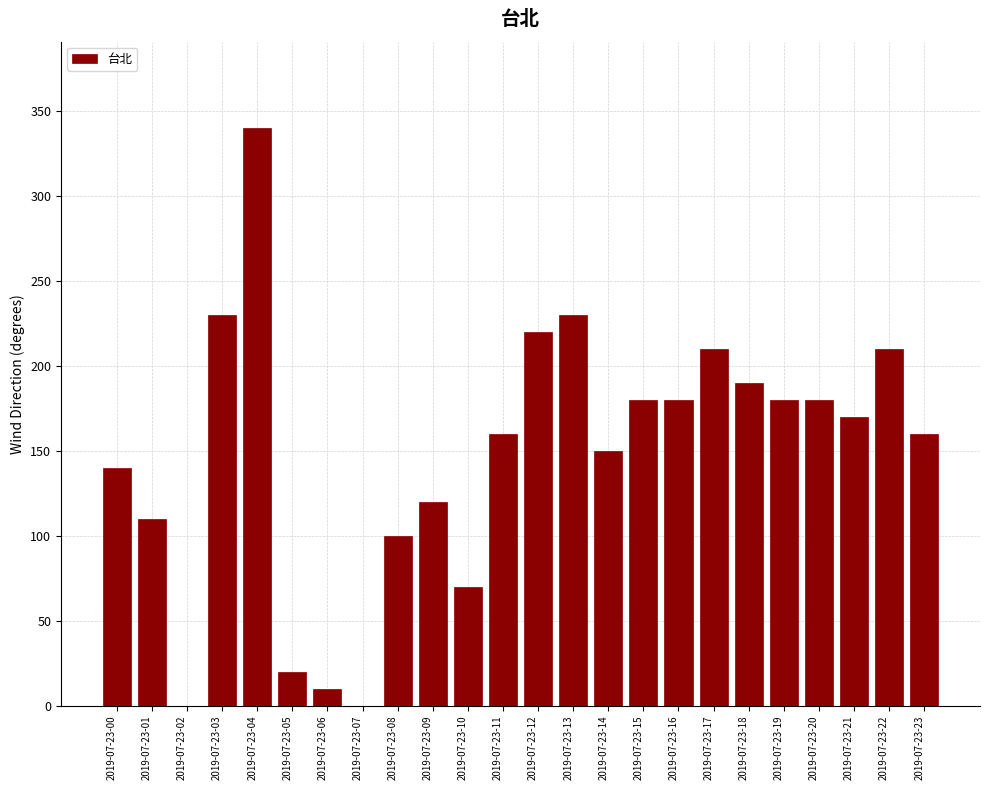

Reading left to right, list all the values displayed in this chart.

2019-07-23-00=140	2019-07-23-01=110	2019-07-23-02=0	2019-07-23-03=230	2019-07-23-04=340	2019-07-23-05=20	2019-07-23-06=10	2019-07-23-07=0	2019-07-23-08=100	2019-07-23-09=120	2019-07-23-10=70	2019-07-23-11=160	2019-07-23-12=220	2019-07-23-13=230	2019-07-23-14=150	2019-07-23-15=180	2019-07-23-16=180	2019-07-23-17=210	2019-07-23-18=190	2019-07-23-19=180	2019-07-23-20=180	2019-07-23-21=170	2019-07-23-22=210	2019-07-23-23=160